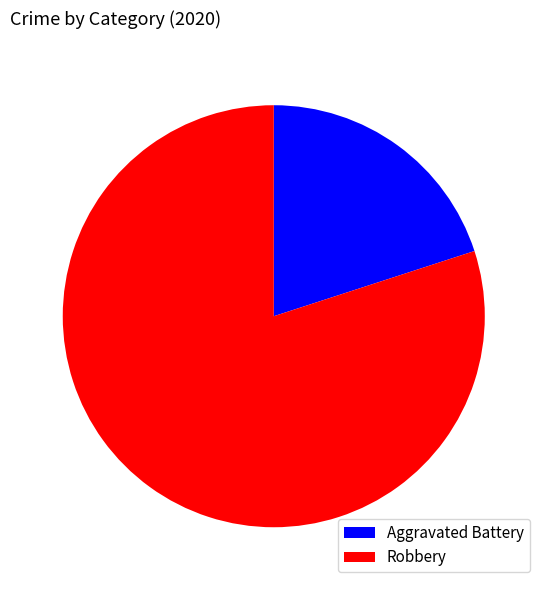

True or false: Aggravated Battery accounts for 9% of the total.

False